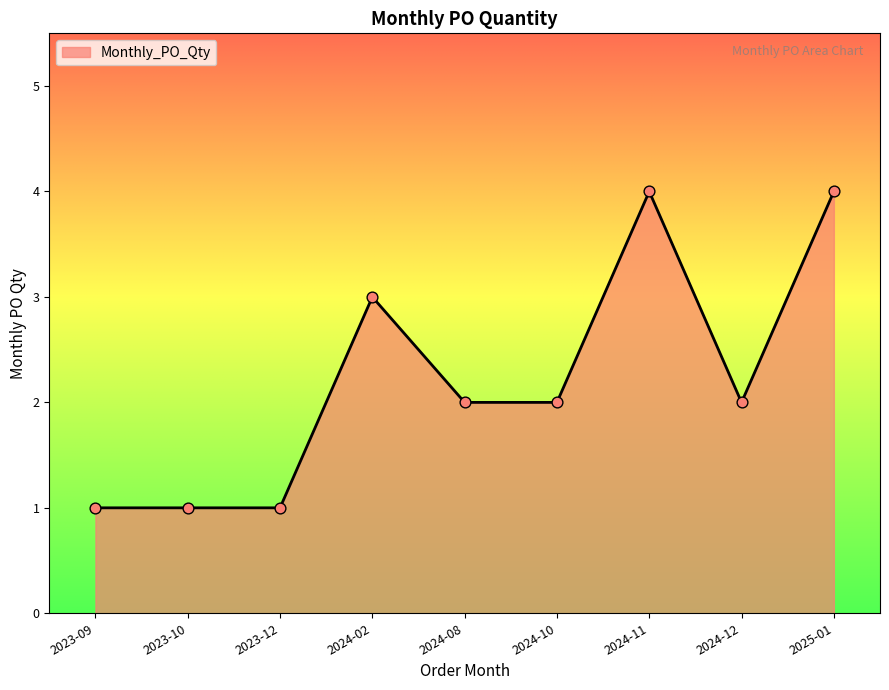

What is the change in value from 2023-12 to 2024-12?

+1